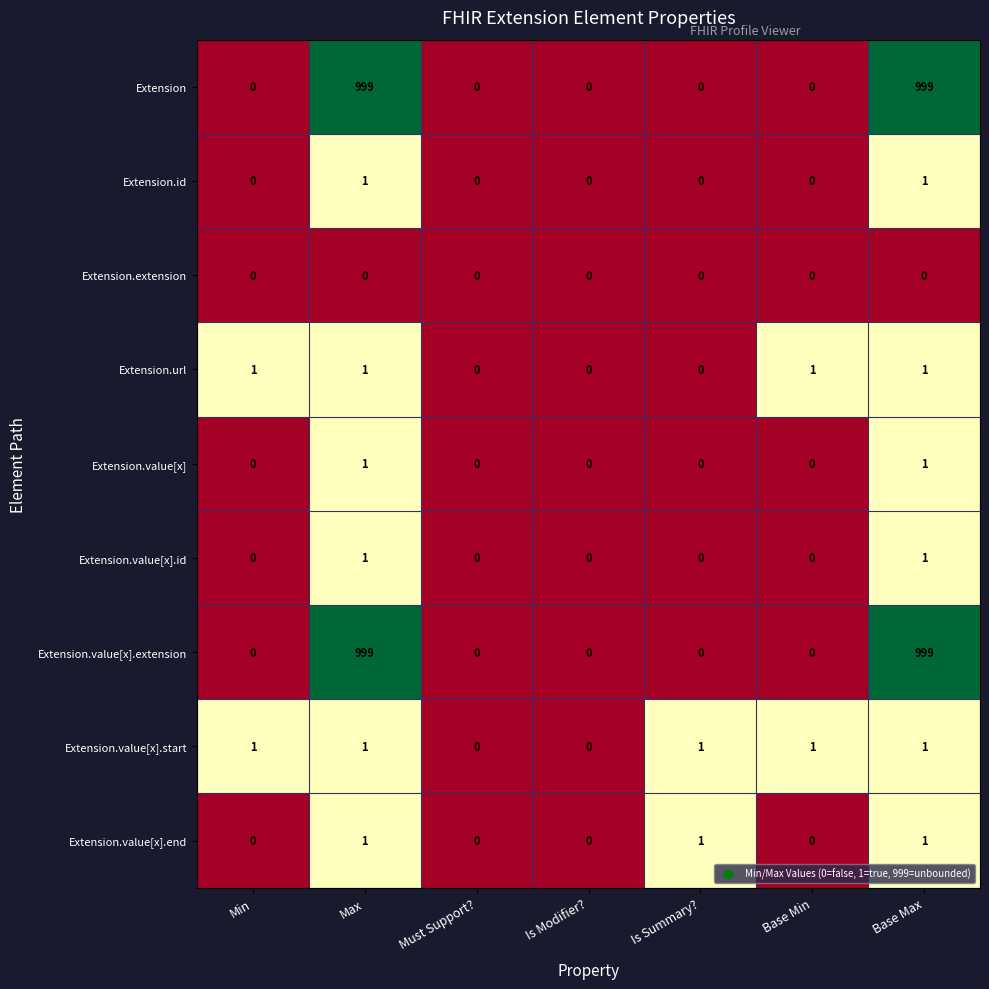

At how many categories does at least one series exceed 234?

2